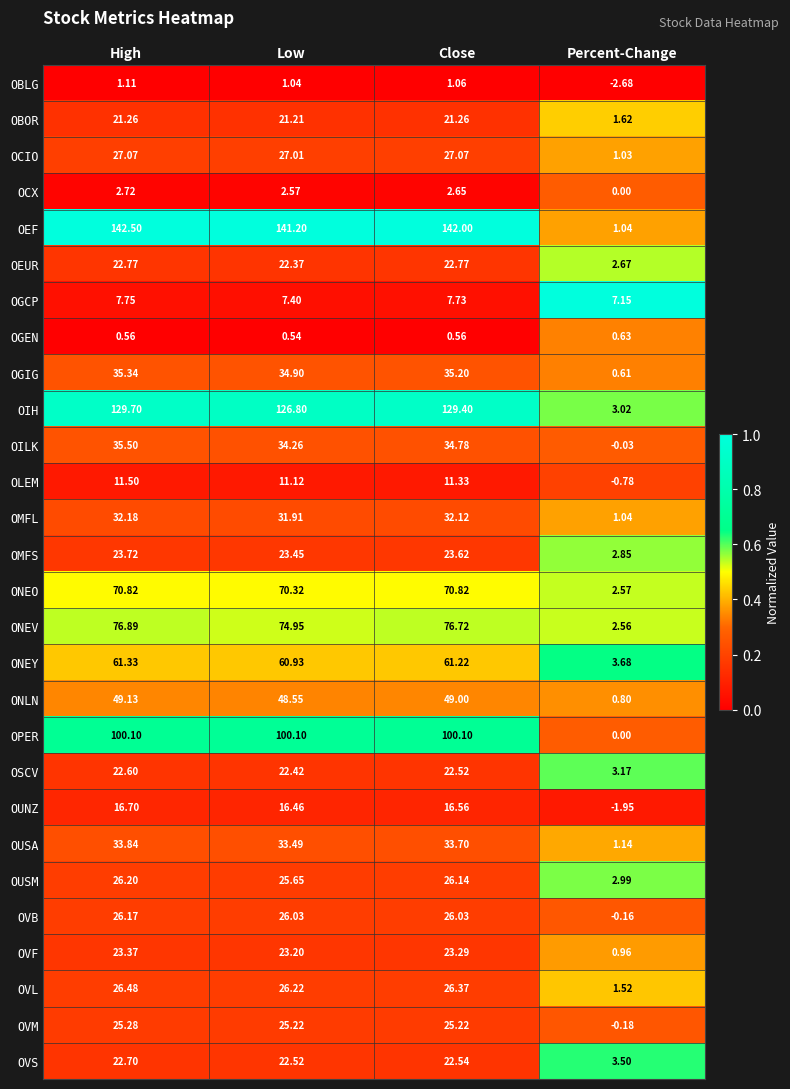

At which label does OLEM reach its minimum?

Percent-Change